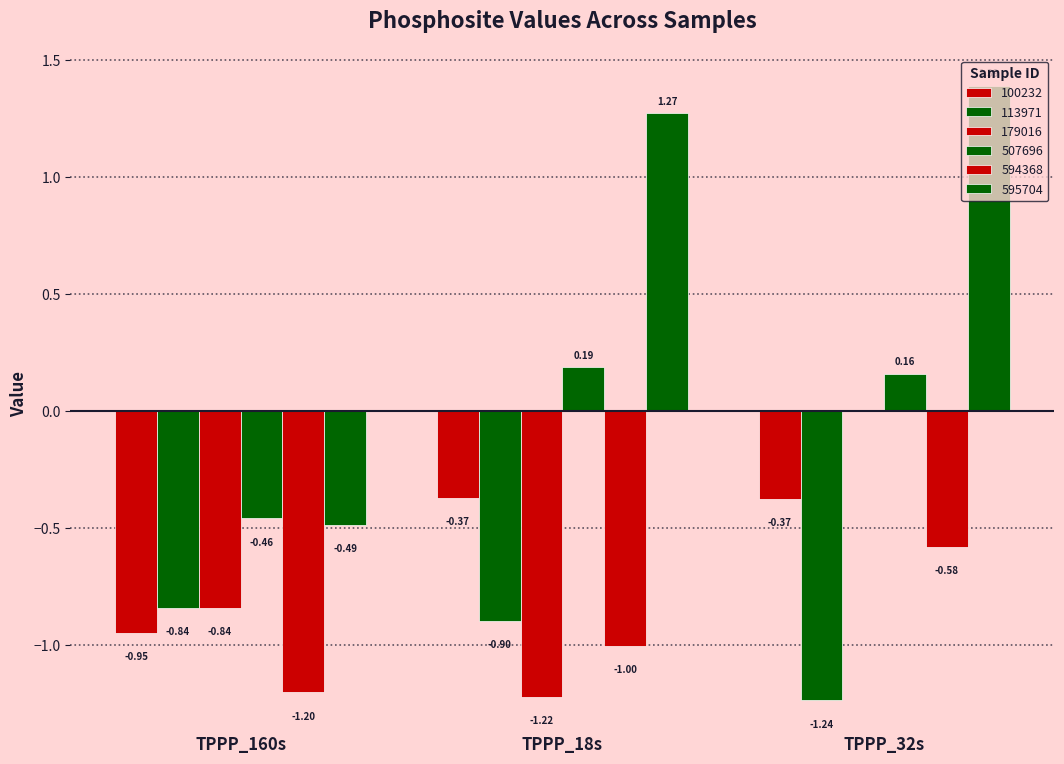

How many categories are shown in the chart?

3